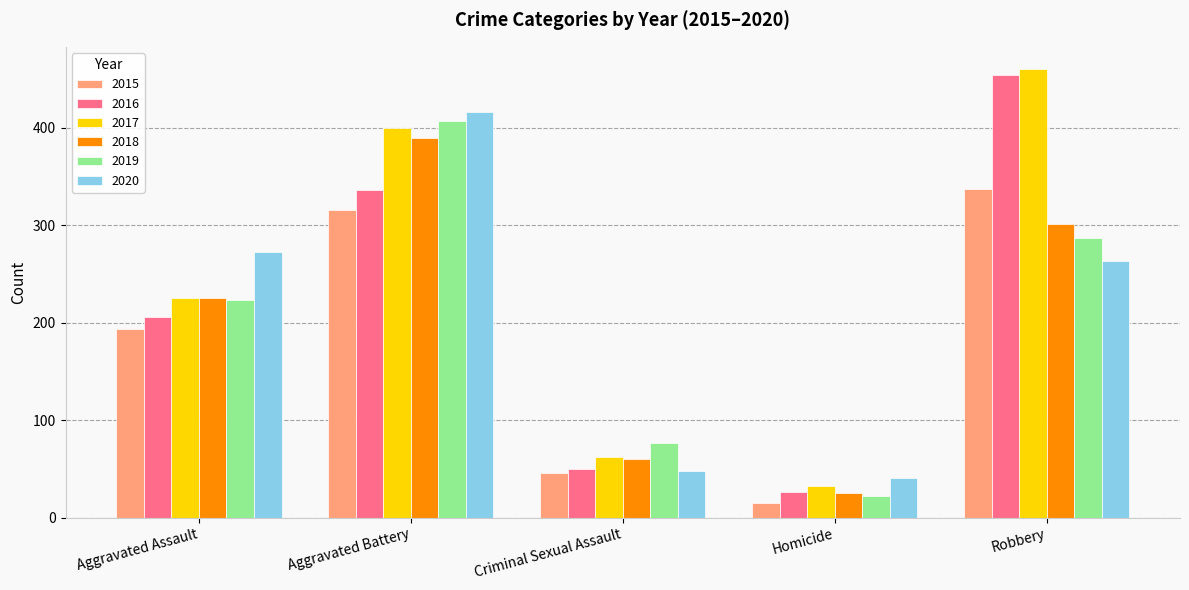

List the labels in order of 2015 value, smallest first.

Homicide, Criminal Sexual Assault, Aggravated Assault, Aggravated Battery, Robbery